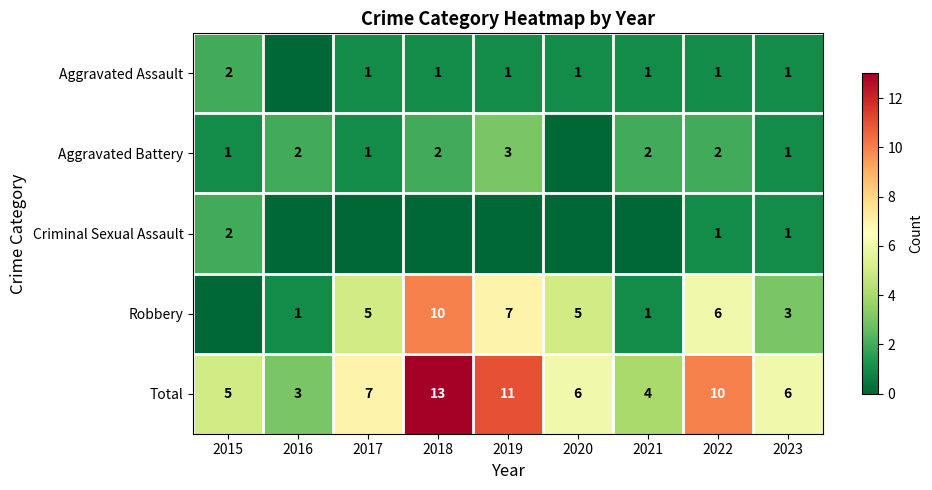

Where is Total nearest to the value 8?

2017